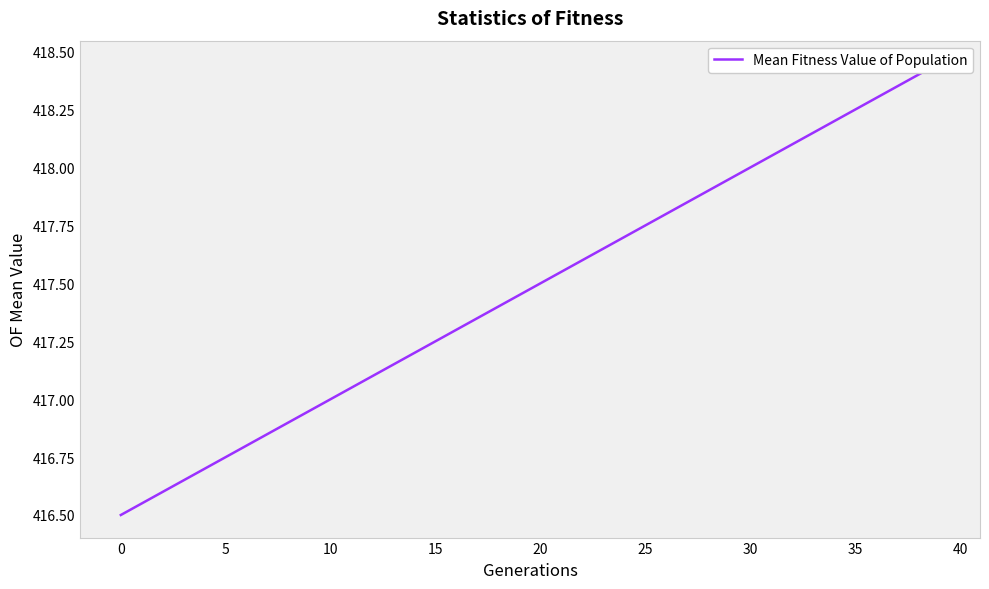

Is it true that the value at 5 is 697.4?

False